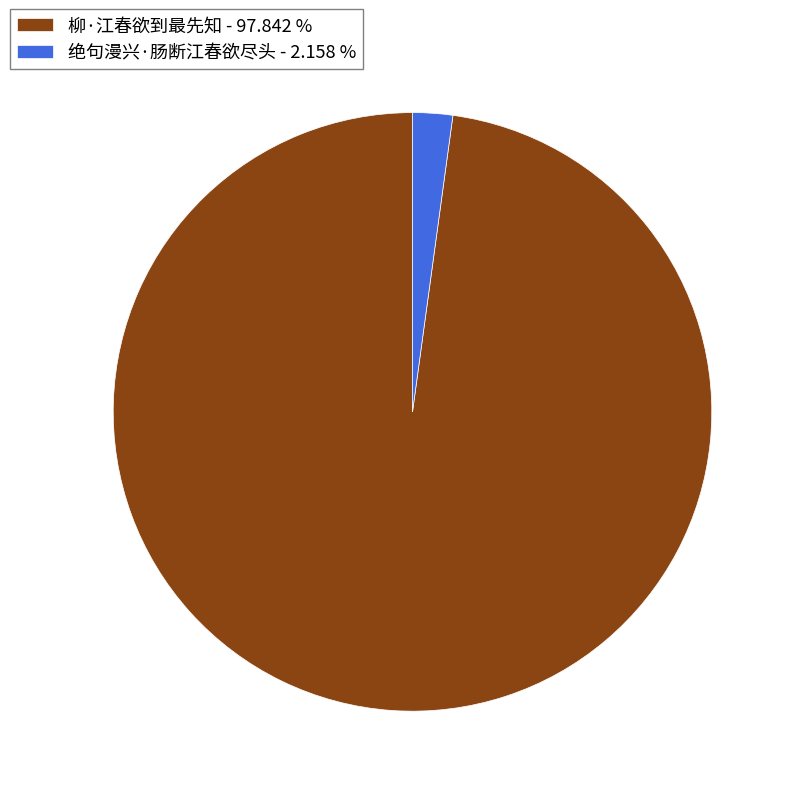

Combined, do 柳·江春欲到最先知 and 绝句漫兴·肠断江春欲尽头 account for over 50%?

Yes